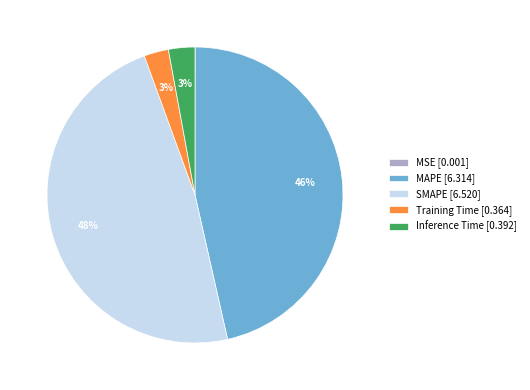

Does Training Time represent more than half of the total?

No